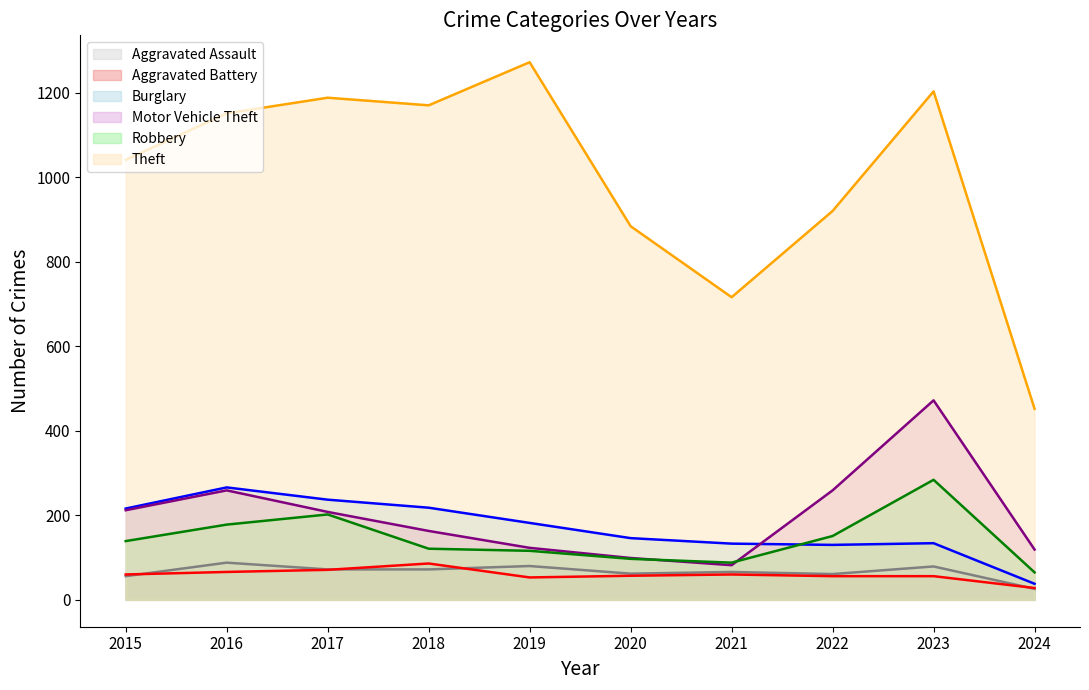

How many categories are shown in the chart?

10